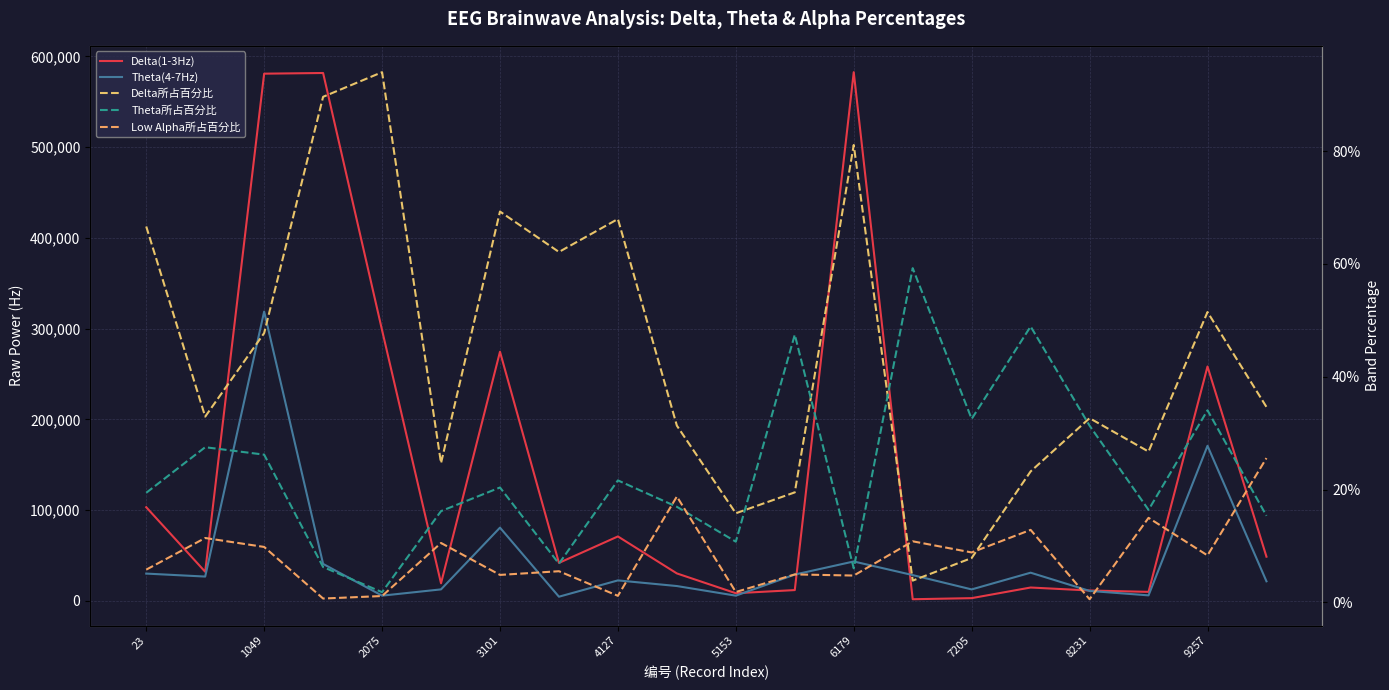

List the series in order of their peak value, lowest first.

Low Alpha所占百分比, Theta所占百分比, Delta所占百分比, Theta(4-7Hz), Delta(1-3Hz)